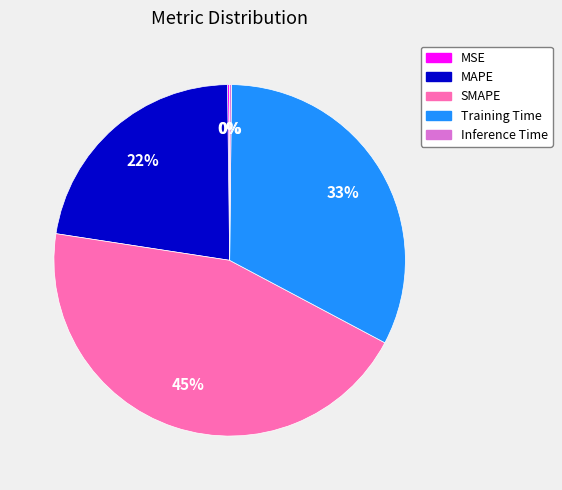

The SMAPE slice represents 36% of the pie. True or false?

False